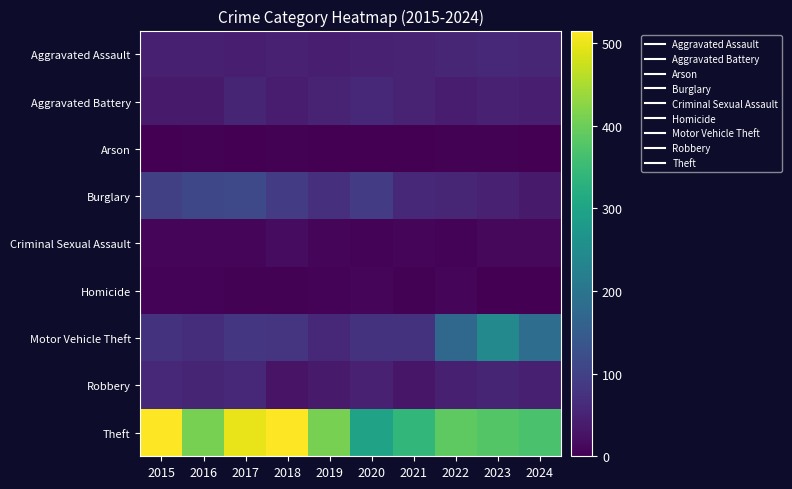

Rank the series at 2024 from highest to lowest value.

Theft, Motor Vehicle Theft, Aggravated Assault, Robbery, Aggravated Battery, Burglary, Criminal Sexual Assault, Arson, Homicide